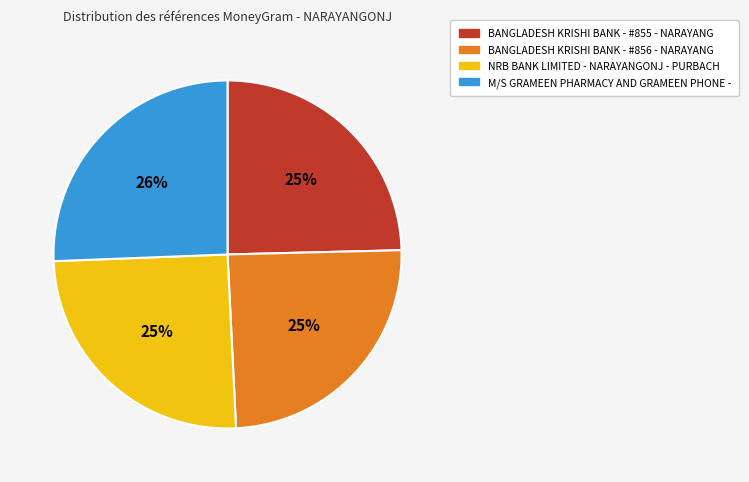

Between BANGLADESH KRISHI BANK - #855 - NARAYANG and M/S GRAMEEN PHARMACY AND GRAMEEN PHONE -, which is larger?

M/S GRAMEEN PHARMACY AND GRAMEEN PHONE -